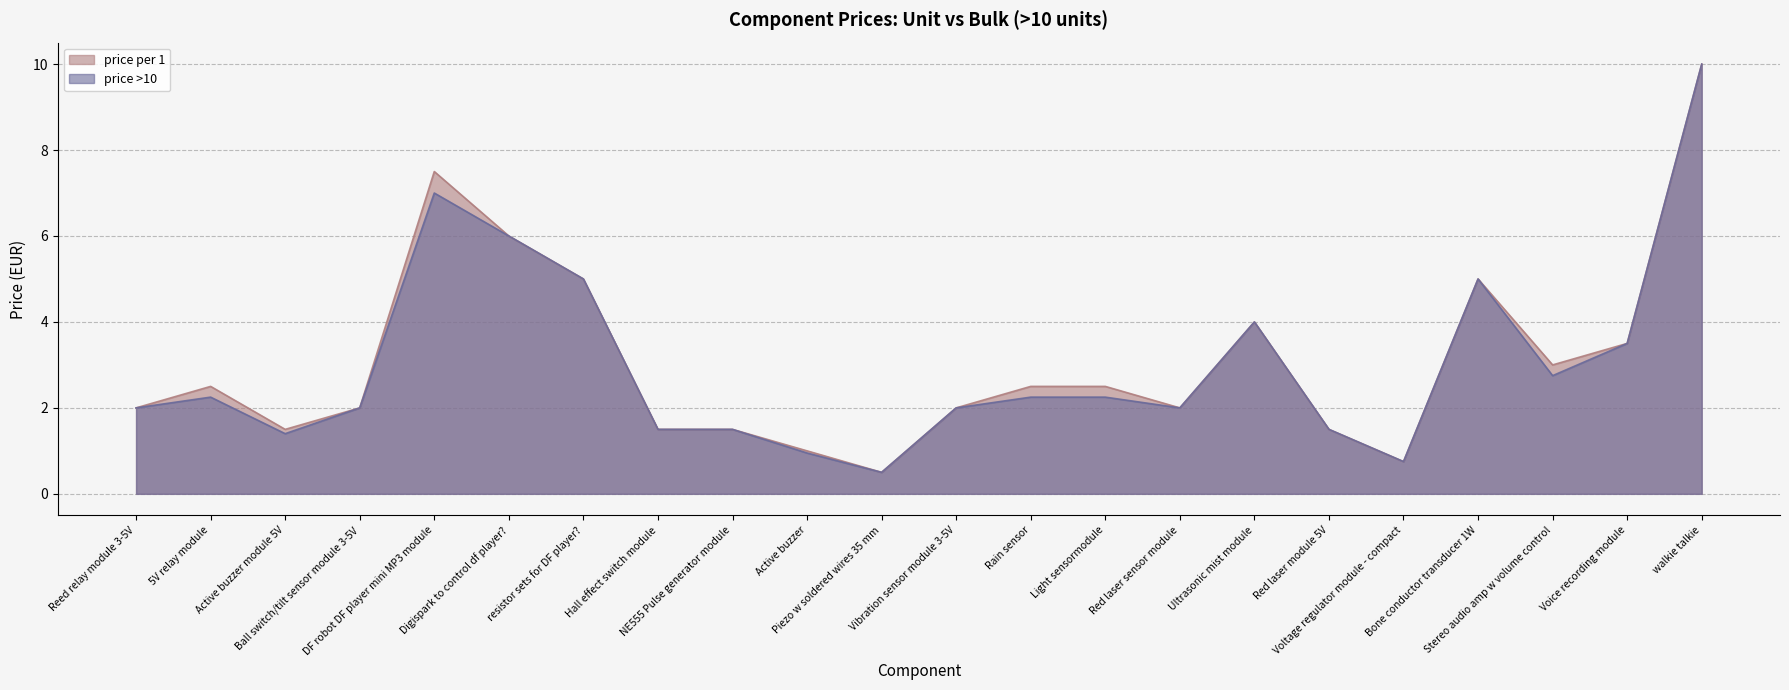

Reading left to right, what are all the values shown in this chart?

price per 1: 2.0	2.5	1.5	2.0	7.5	6.0	5.0	1.5	1.5	1.0	0.5	2.0	2.5	2.5	2.0	4.0	1.5	0.8	5.0	3.0	3.5	10.0
price >10: 2.0	2.2	1.4	2.0	7.0	6.0	5.0	1.5	1.5	0.9	0.5	2.0	2.2	2.2	2.0	4.0	1.5	0.8	5.0	2.8	3.5	10.0